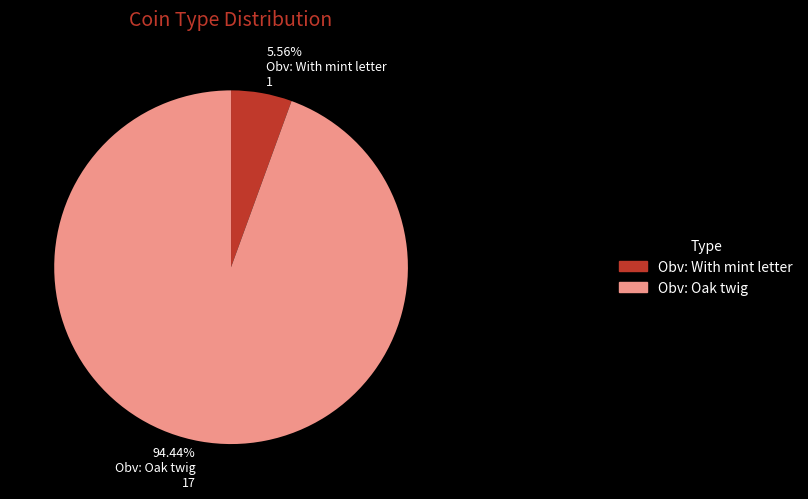

Is it true that Obv: Oak twig is 1% of the pie?

False